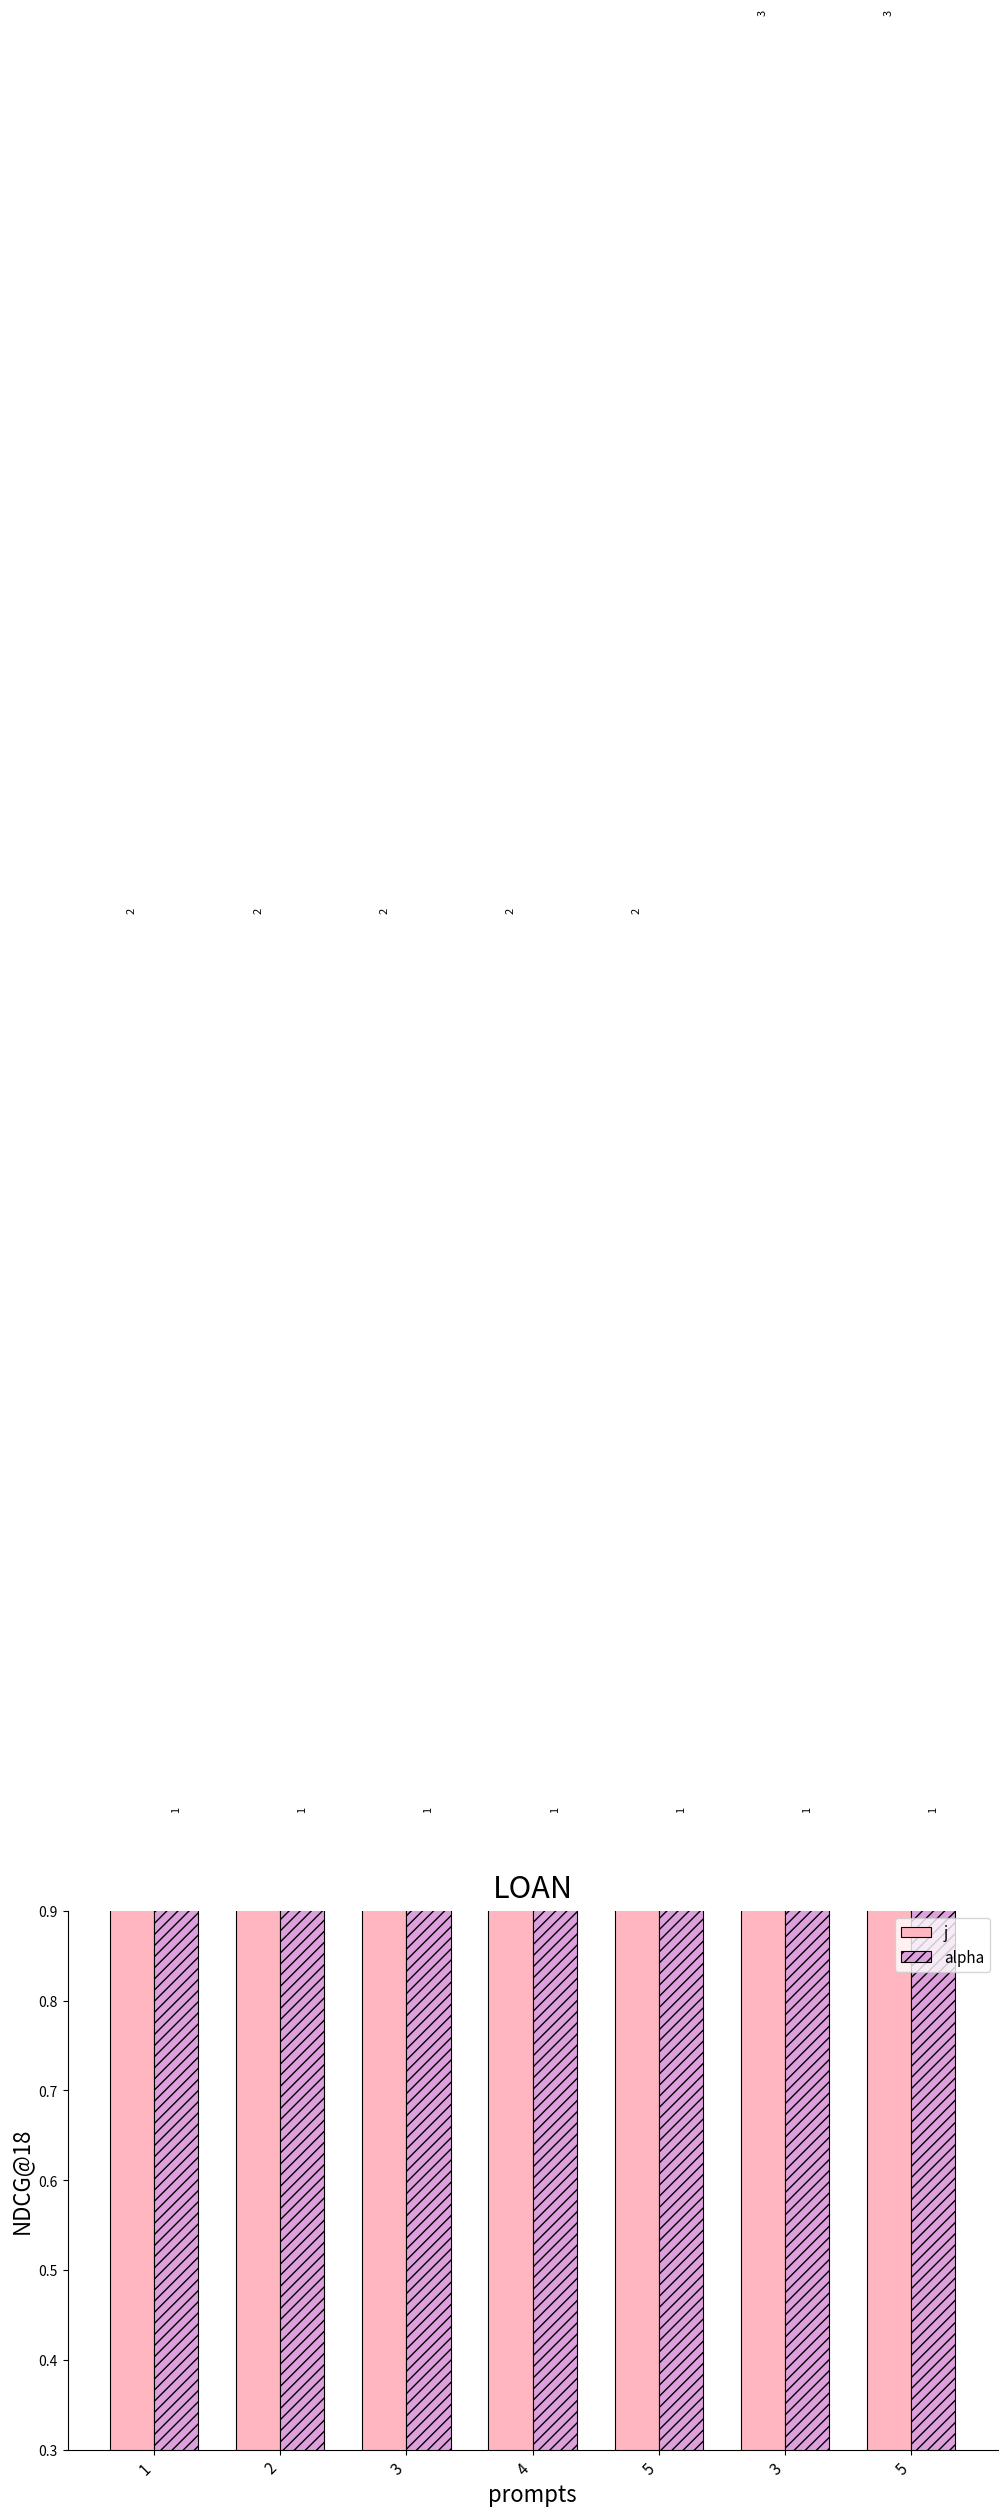

Between 1 and 3, which series saw the biggest shift?

j